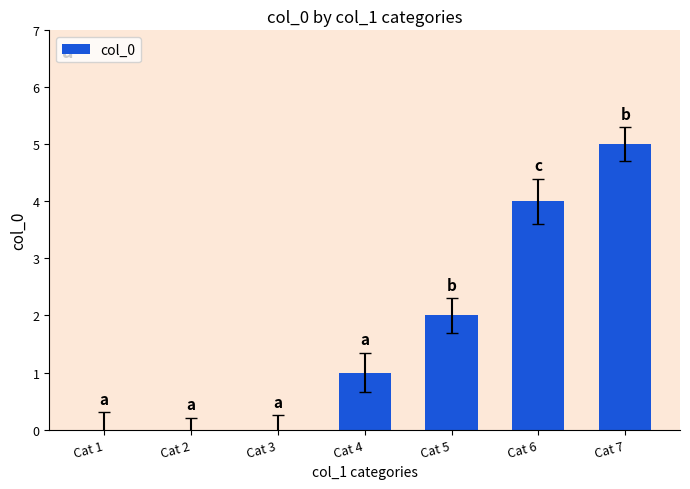

What is the sum of all values?

12